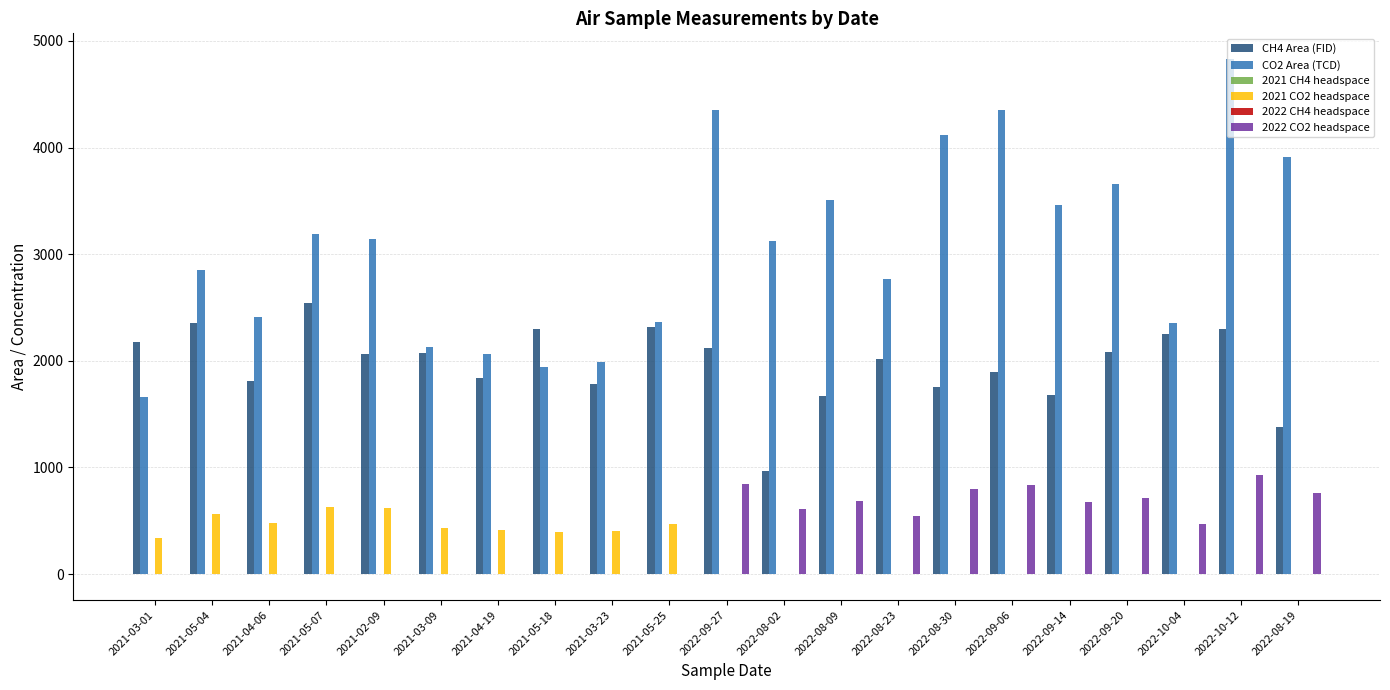

At which label does 2022 CO2 headspace first exceed 470?

2022-09-27